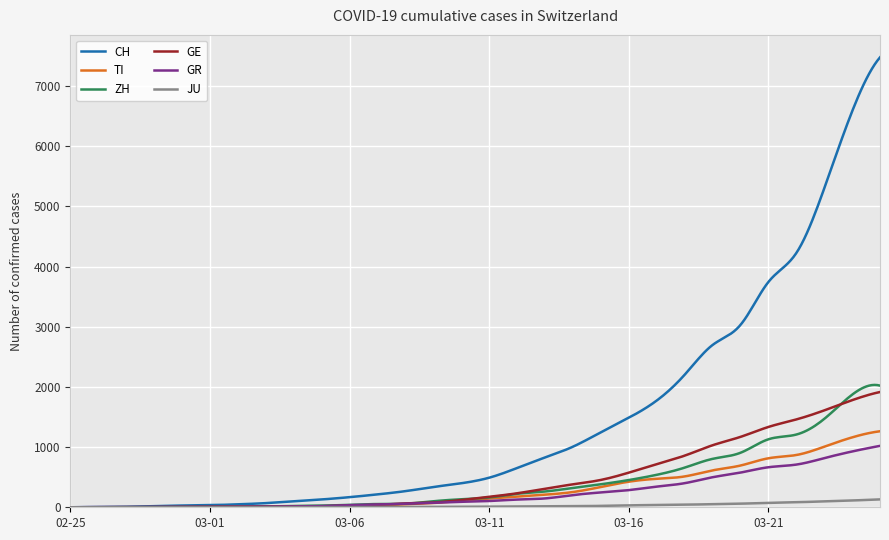

Which series has the largest range (max minus min)?

CH